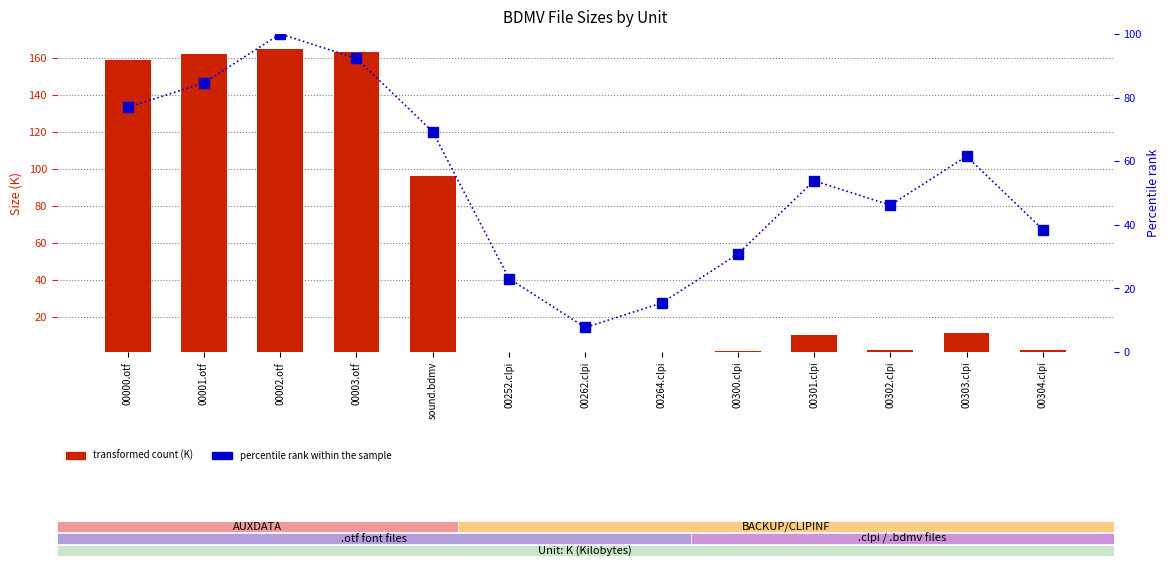

Which category has the highest value across all series?

00002.otf